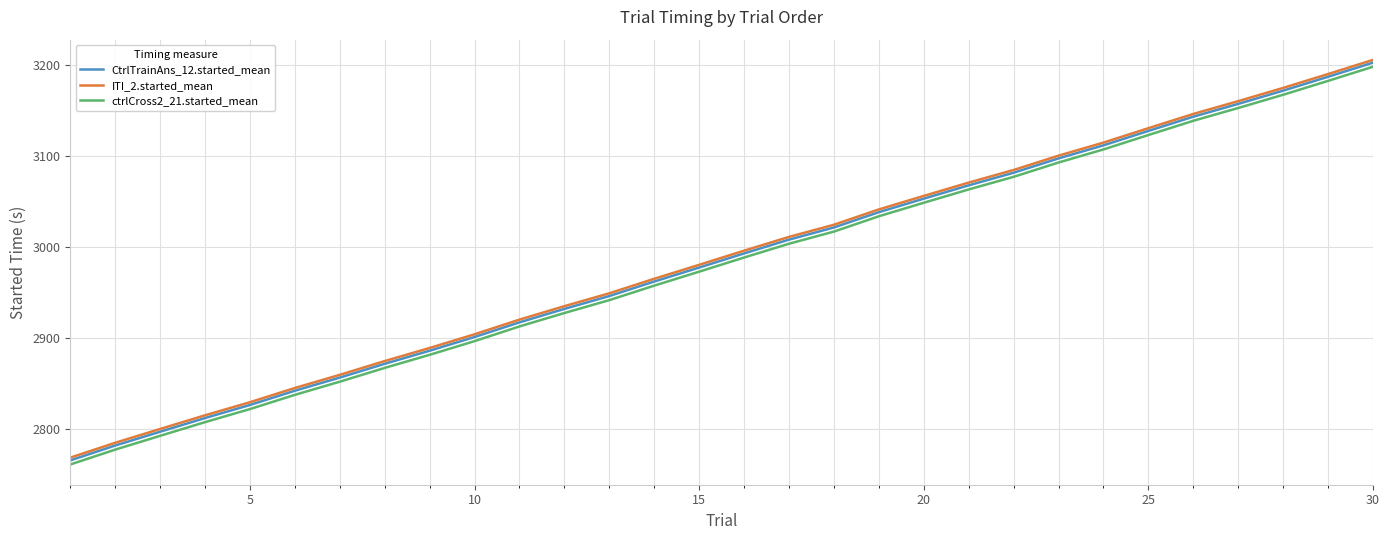

True or false: ITI_2.started_mean and CtrlTrainAns_12.started_mean cross at least once.

False